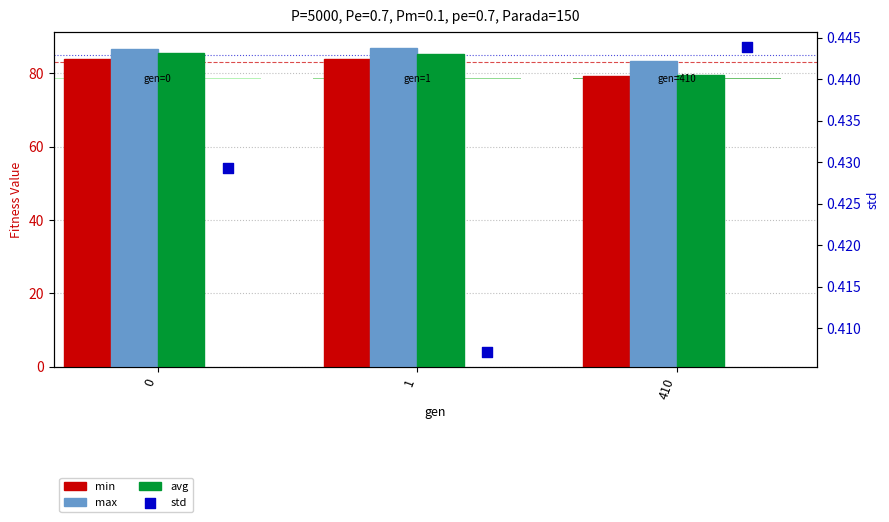

Which series reaches the minimum Y coordinate?

std